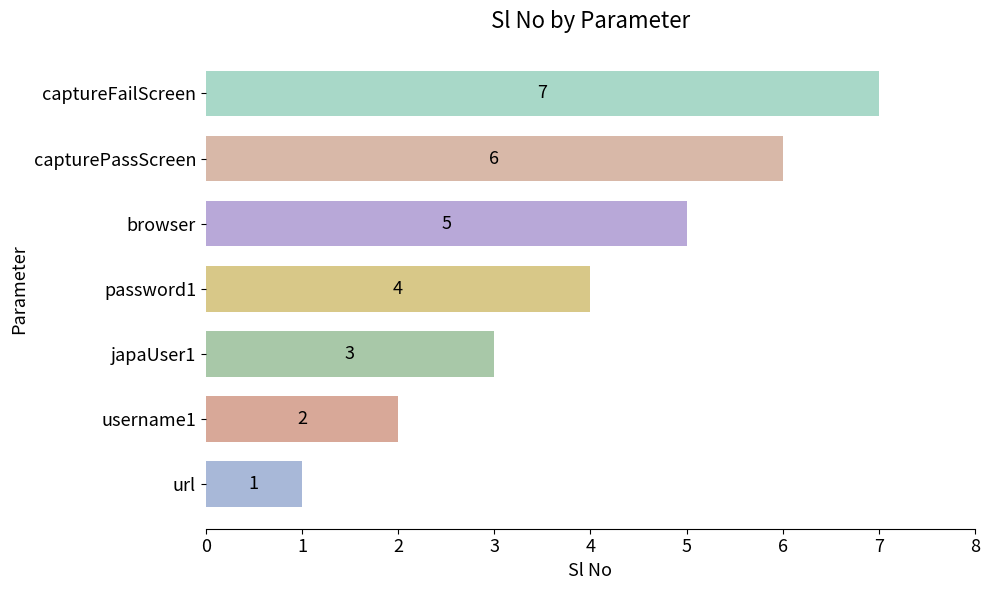

Which has a higher value, japaUser1 or username1?

japaUser1